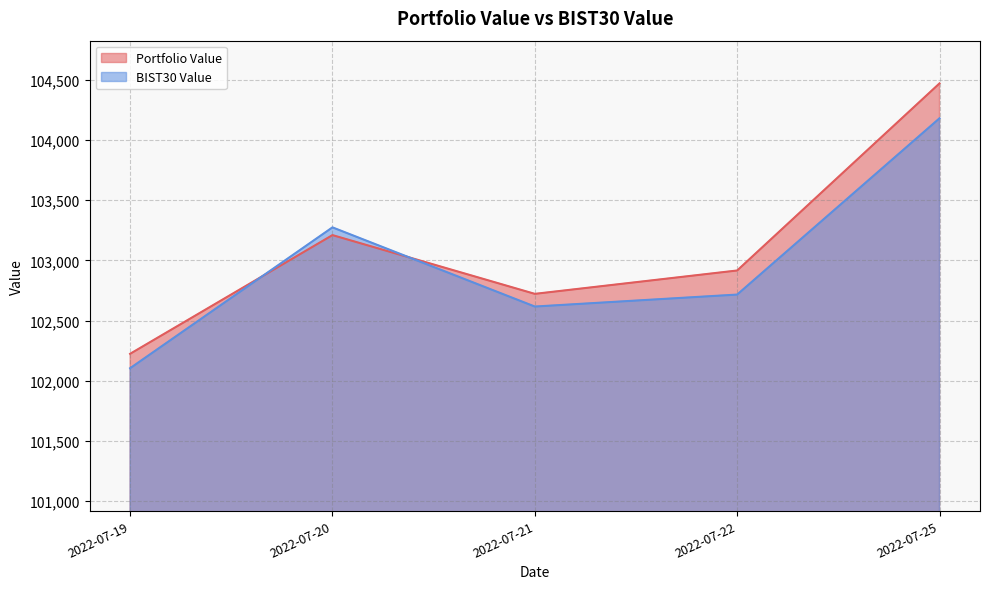

What is the difference between the BIST30 Value values at 2022-07-22 and 2022-07-20?

558.5